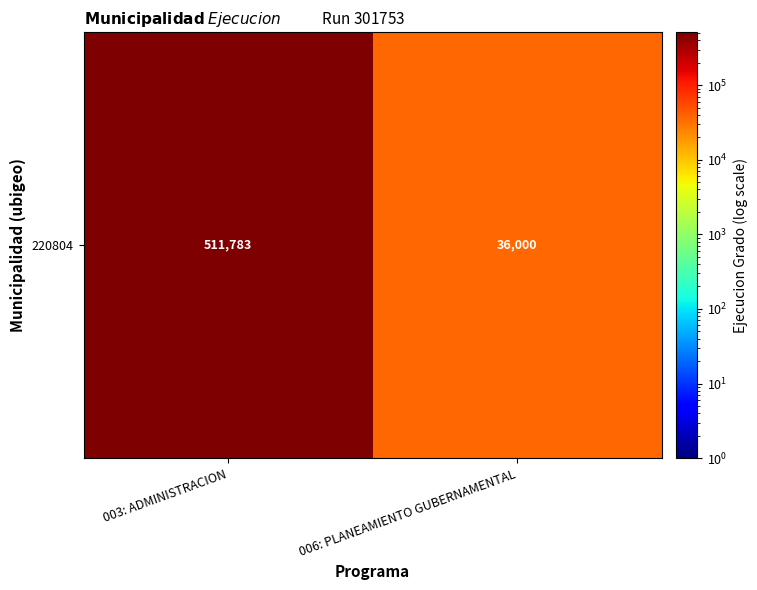

Reading left to right, list all the values displayed in this chart.

511783	36000